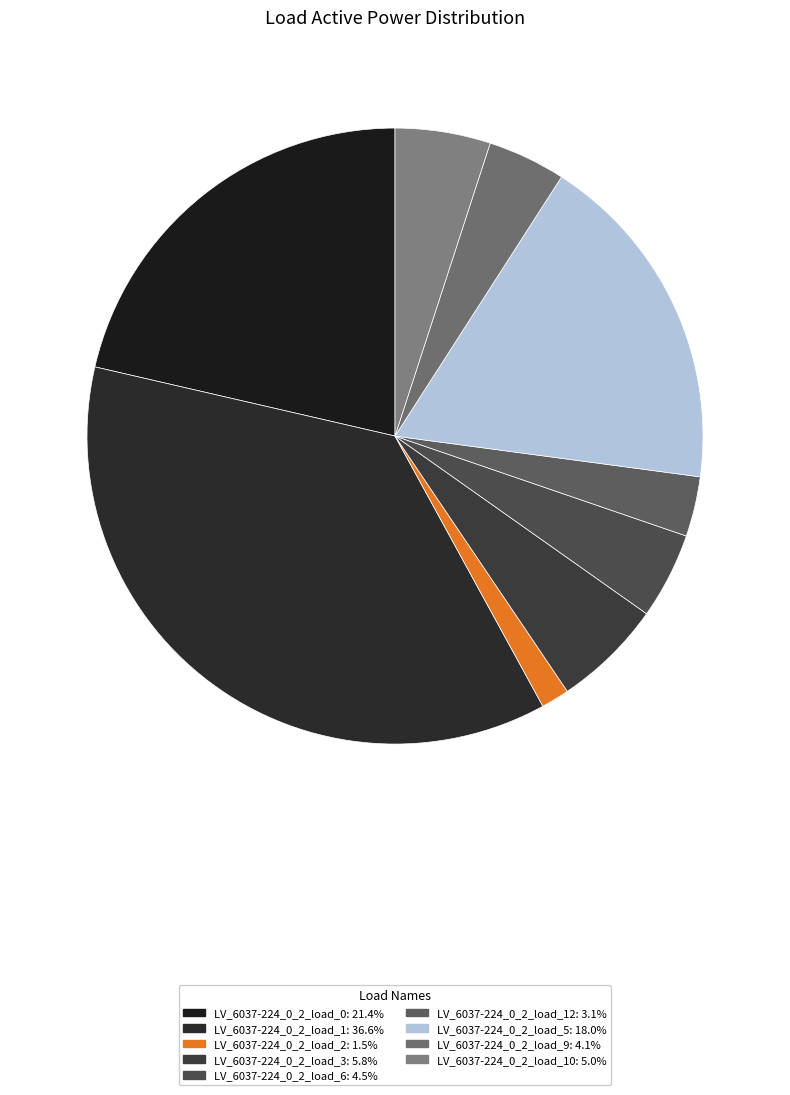

How many segments does this pie chart have?

9